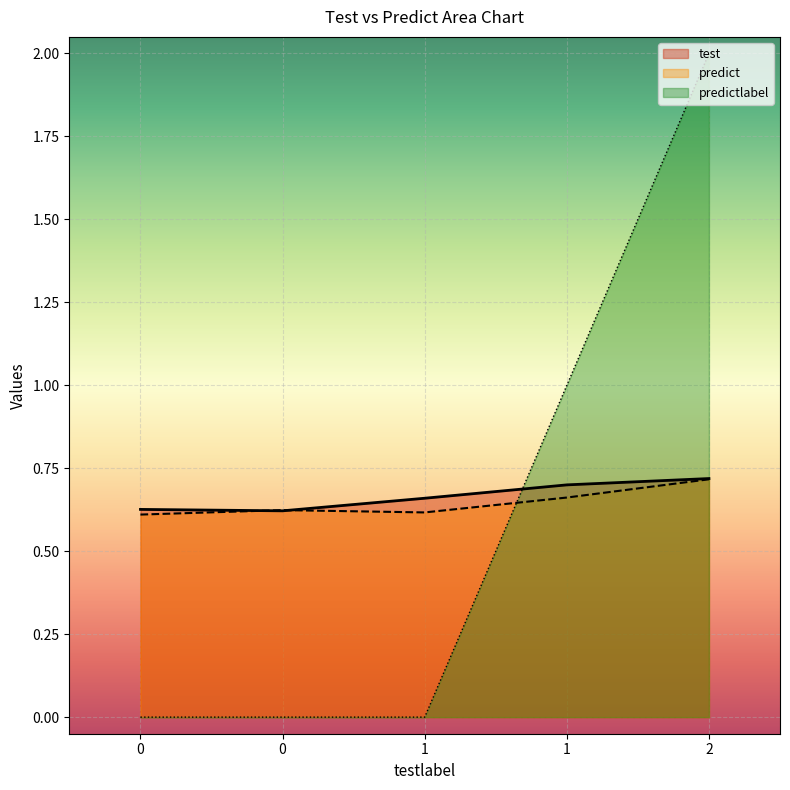

List the series in order of their peak value, highest first.

predictlabel, test, predict